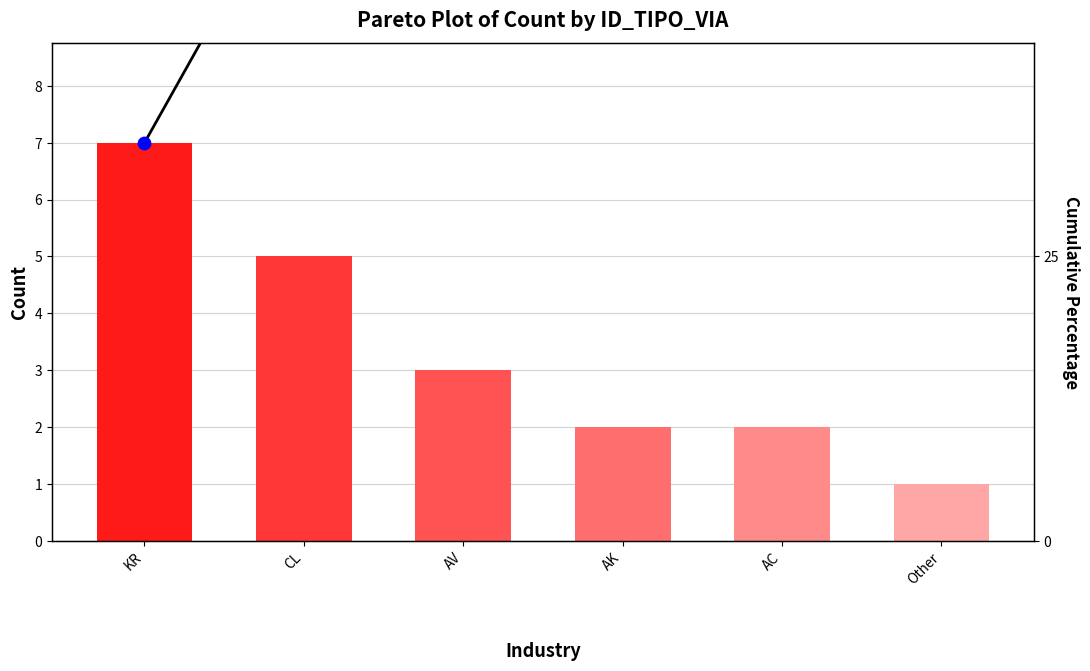

What are all the series names shown in the legend?

Count, Cumulative %, Cumulative % points